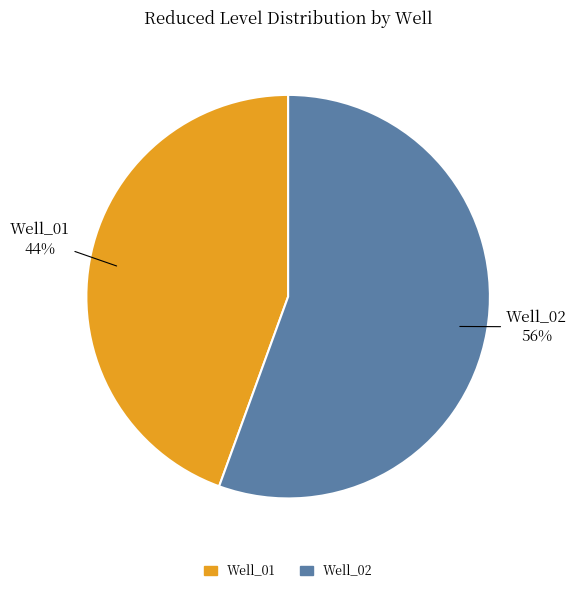

Between Well_02 and Well_01, which is larger?

Well_02